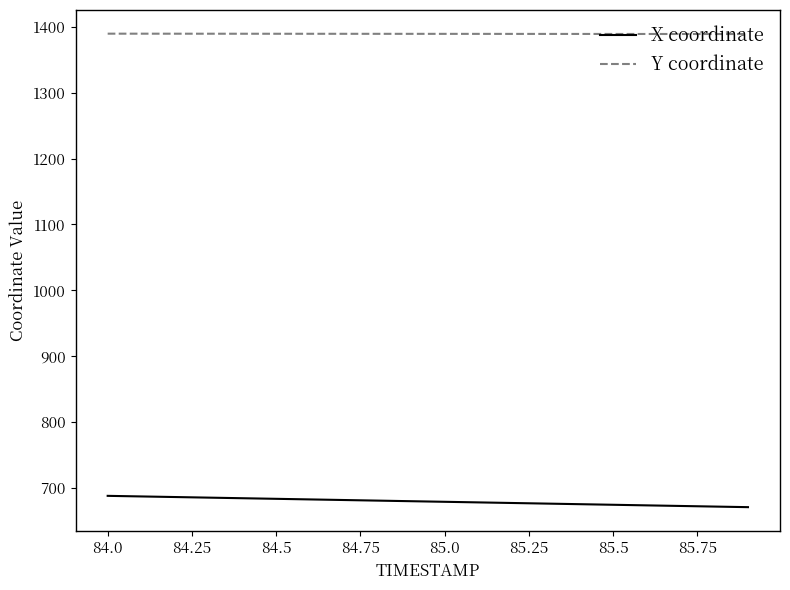

True or false: Y coordinate and X coordinate cross at least once.

False